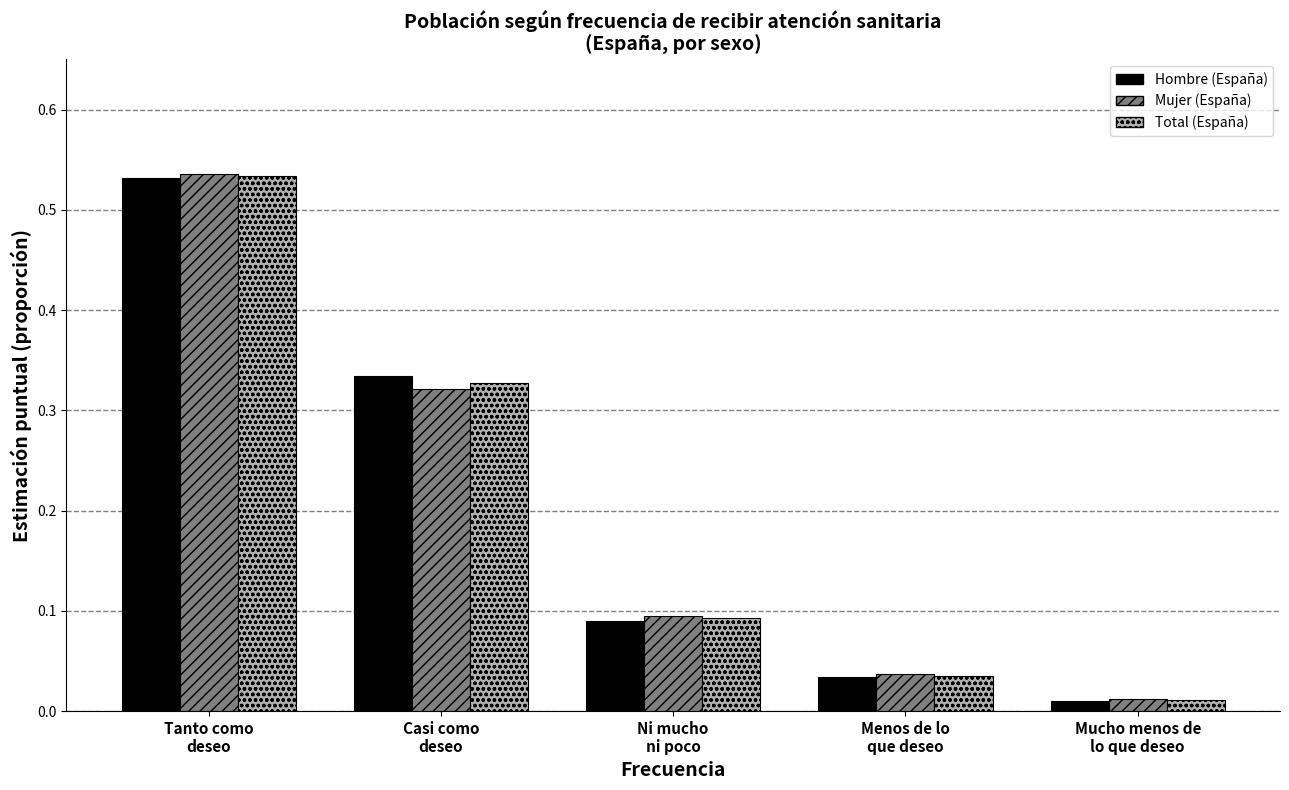

What position from the left is Tanto como
deseo?

1